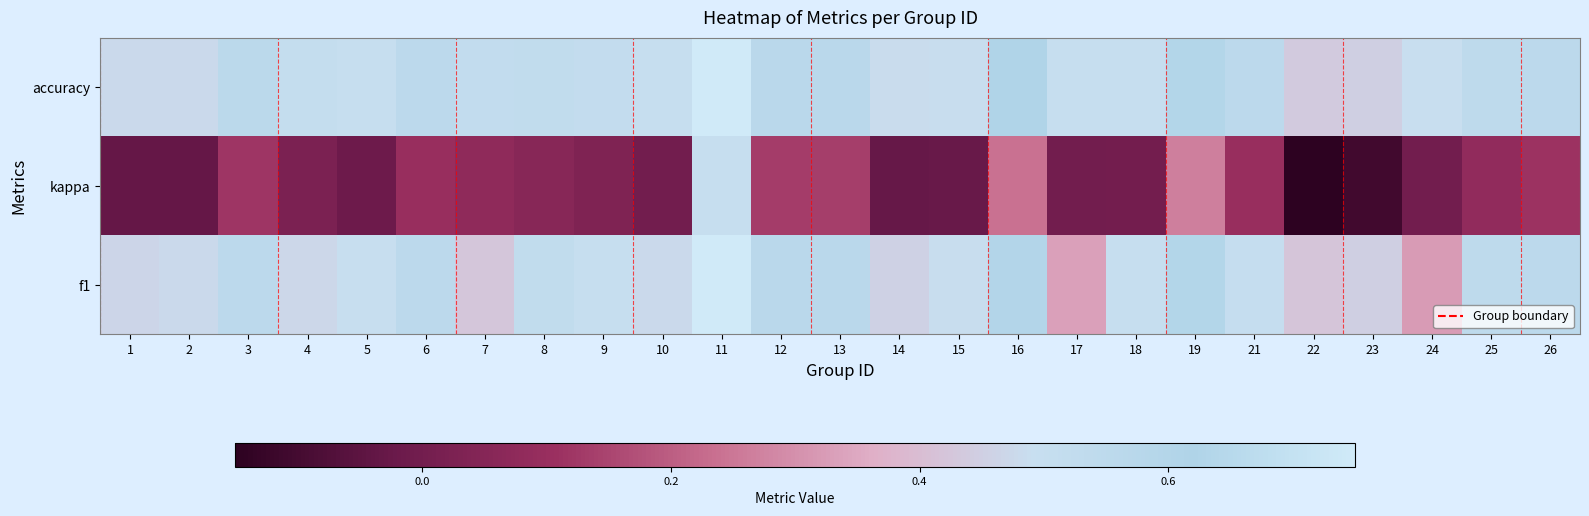

Reading left to right, transcribe all the data shown in this chart.

f1: 1=0.5	2=0.5	3=0.6	4=0.5	5=0.5	6=0.6	7=0.4	8=0.5	9=0.5	10=0.5	11=0.8	12=0.6	13=0.6	14=0.5	15=0.5	16=0.6	17=0.3	18=0.5	19=0.6	21=0.5	22=0.4	23=0.5	24=0.3	25=0.5	26=0.5
kappa: 1=-0.0	2=-0.0	3=0.1	4=0.0	5=-0.0	6=0.1	7=0.1	8=0.1	9=0.0	10=0.0	11=0.5	12=0.1	13=0.1	14=-0.0	15=-0.0	16=0.2	17=0.0	18=0.0	19=0.3	21=0.1	22=-0.2	23=-0.1	24=0.0	25=0.1	26=0.1
accuracy: 1=0.5	2=0.5	3=0.6	4=0.5	5=0.5	6=0.6	7=0.5	8=0.5	9=0.5	10=0.5	11=0.8	12=0.6	13=0.6	14=0.5	15=0.5	16=0.6	17=0.5	18=0.5	19=0.6	21=0.6	22=0.4	23=0.5	24=0.5	25=0.5	26=0.6